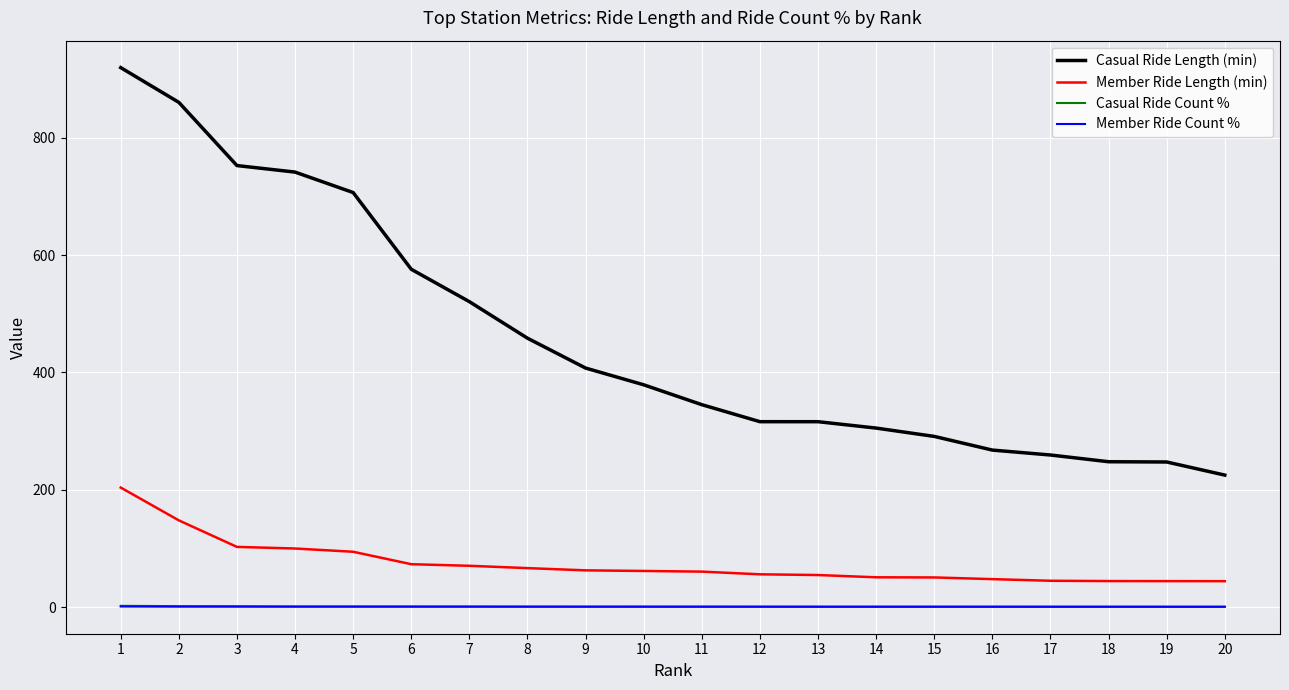

What is the minimum value for Casual Ride Length (min)?

225.0